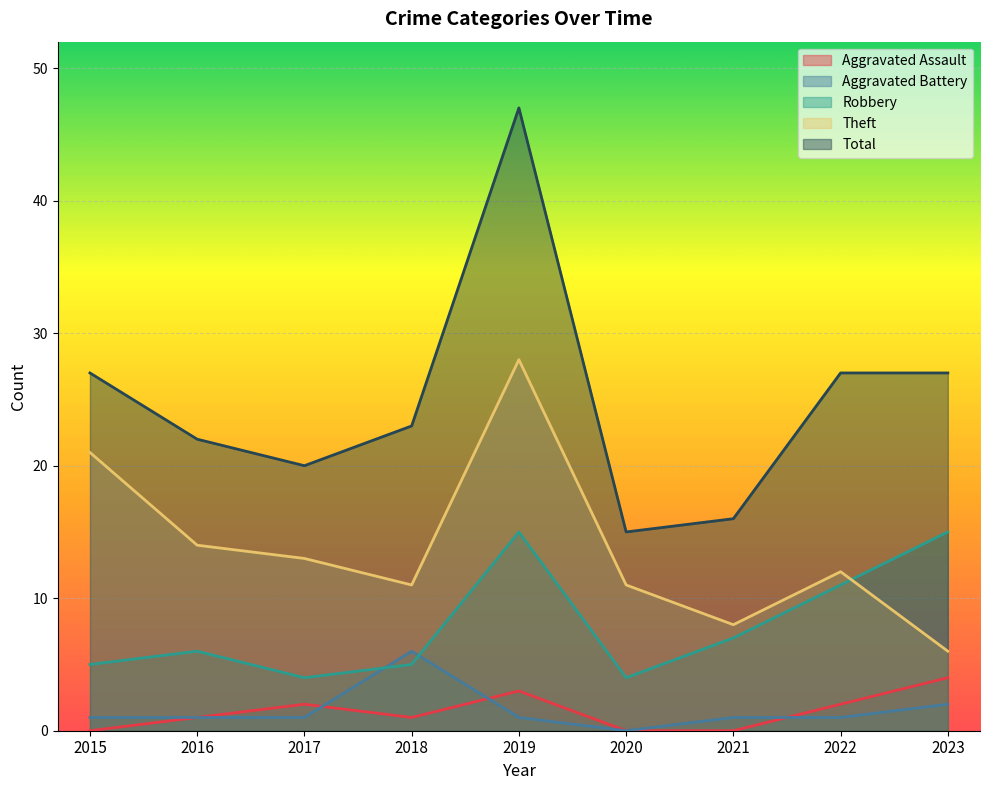

What is the difference between the maximum and minimum values in the Total series?

32